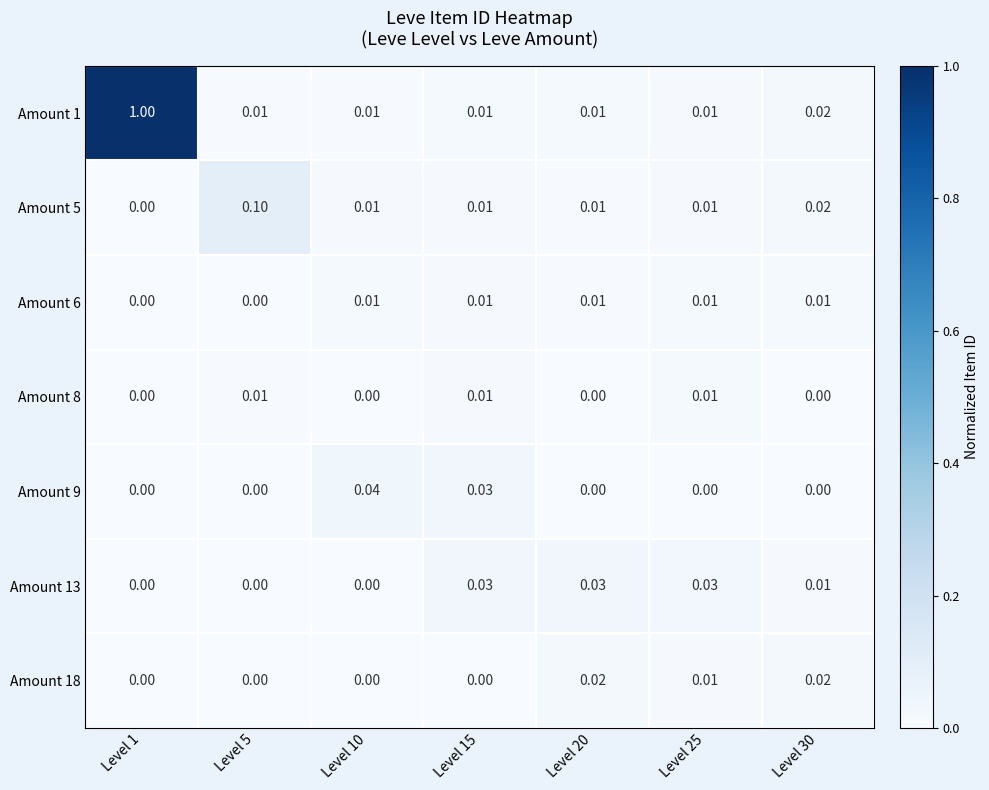

At which category is the sum across all series the highest?

Level 1